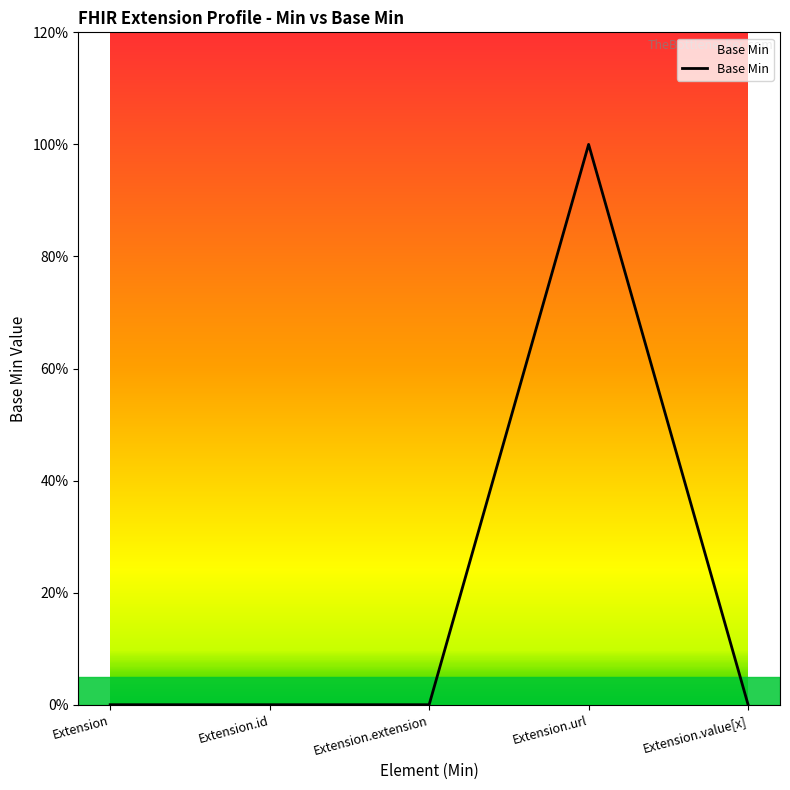

How many points are higher than both their immediate neighbors (excluding endpoints)?

1